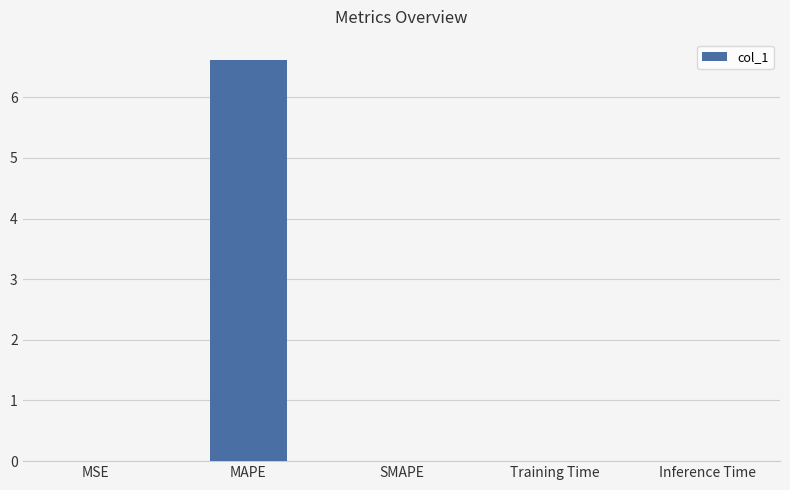

Is it true that the value at MAPE is 6.6?

True